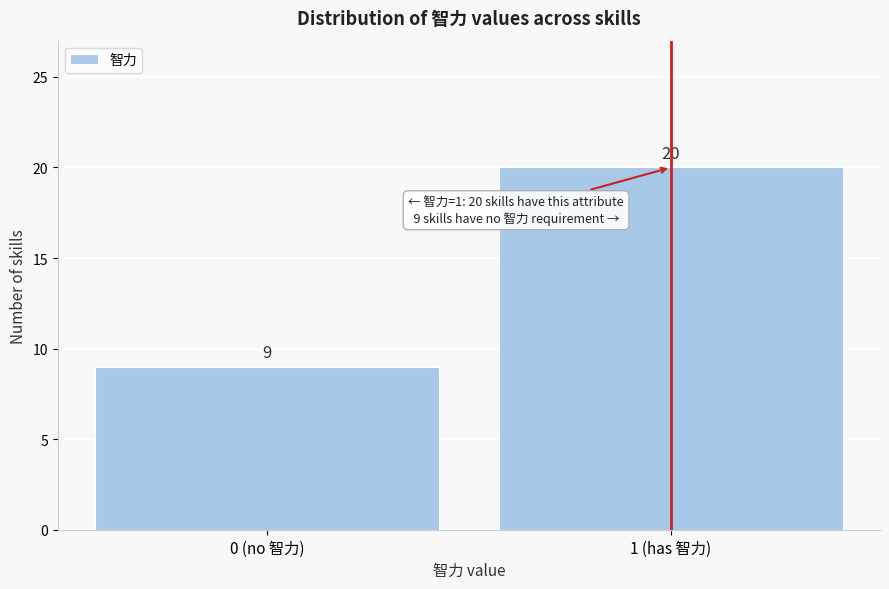

Reading left to right, what are all the values shown in this chart?

0 (no 智力)=9	1 (has 智力)=20